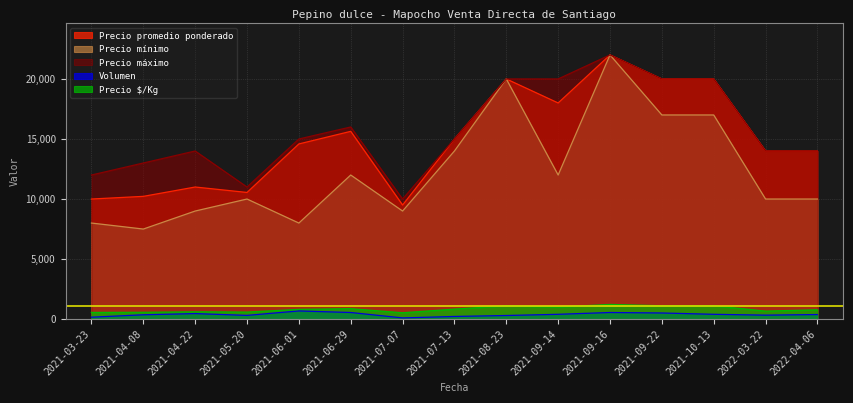

True or false: Precio máximo has more than 1 interior local peaks.

True